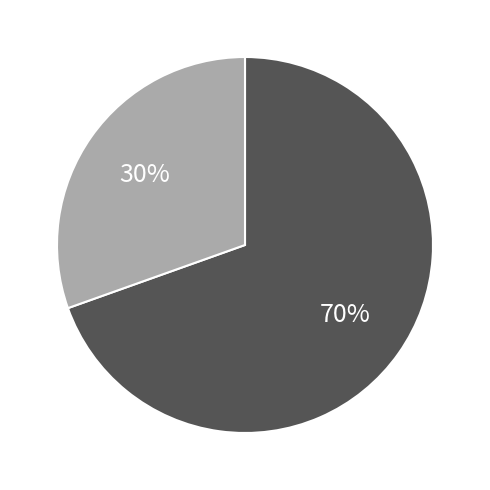

To the nearest percent, what is the average slice percentage?

50%